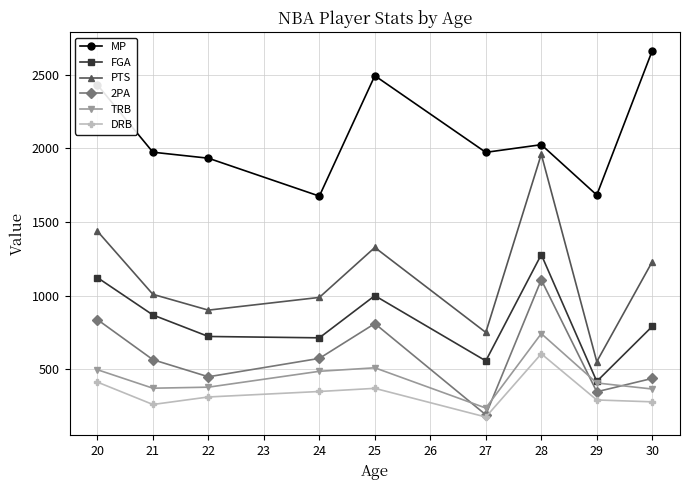

The value of TRB at 27 is 150.9. True or false?

False